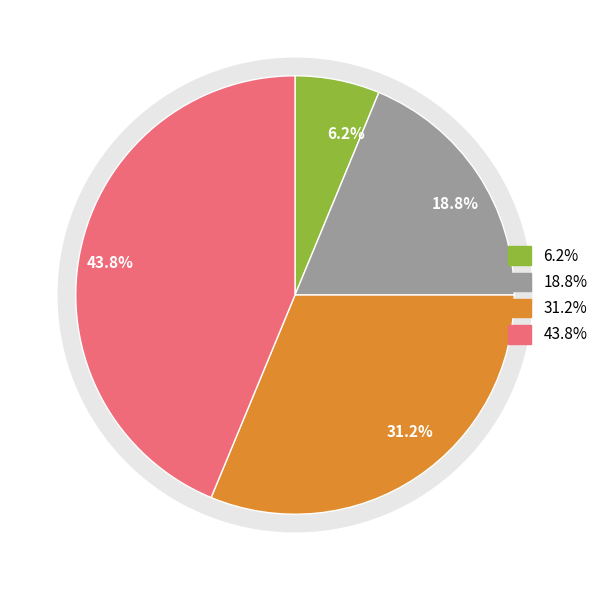

Does CR LDU represent more than half of the total?

No